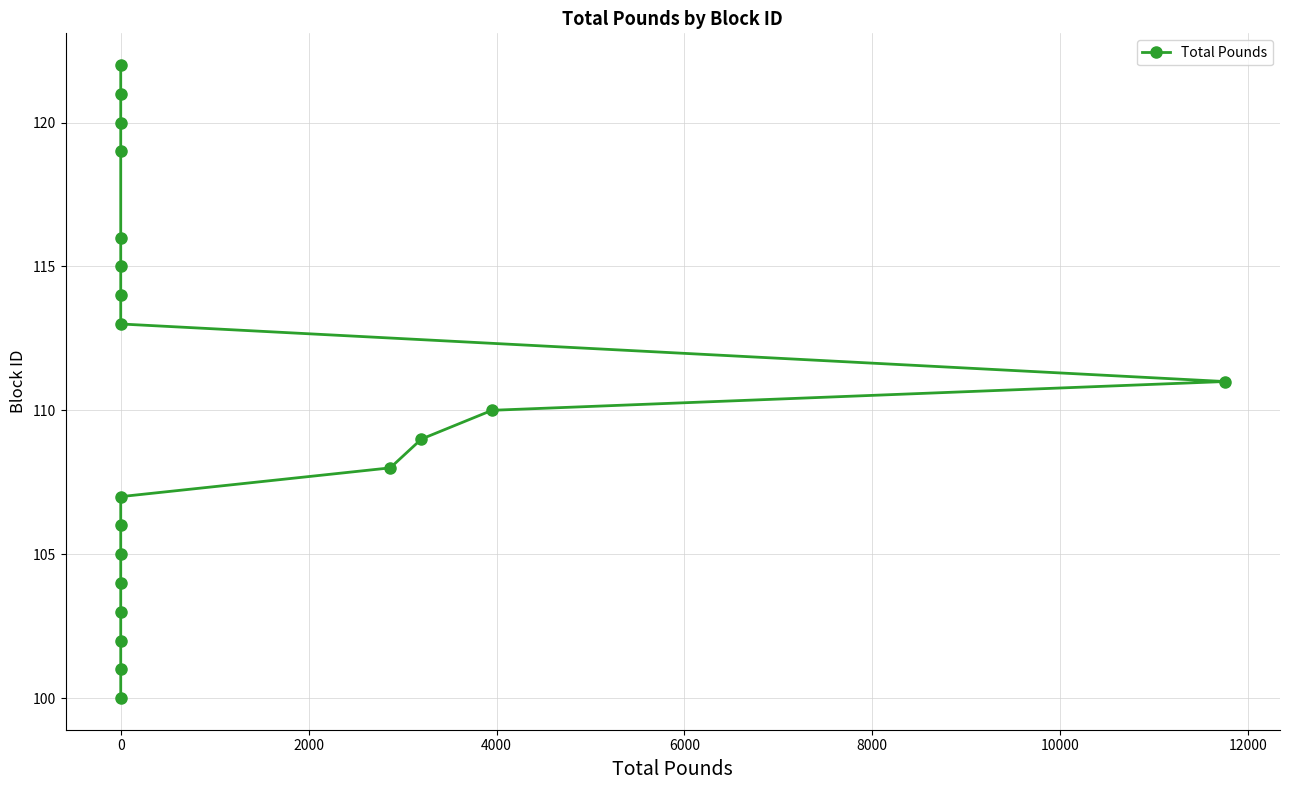

Is this an area chart (filled region under the line)?

No